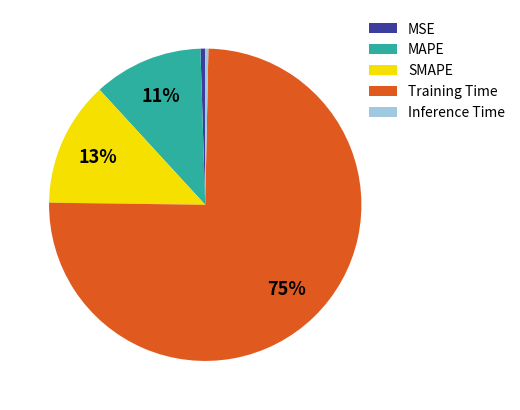

Count the number of slices in the pie.

5